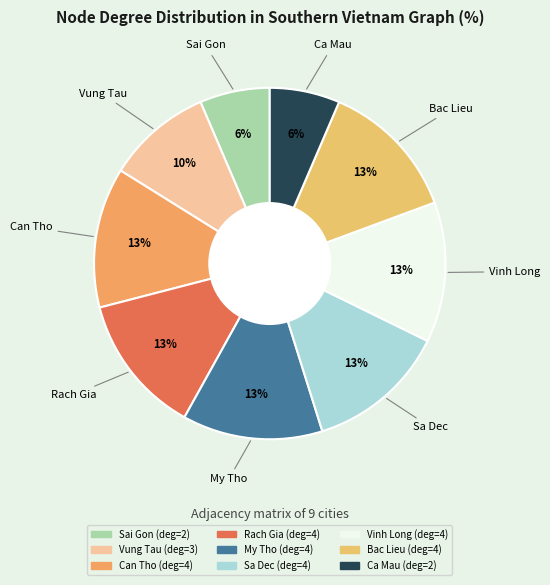

To the nearest percent, what is the average slice percentage?

11%